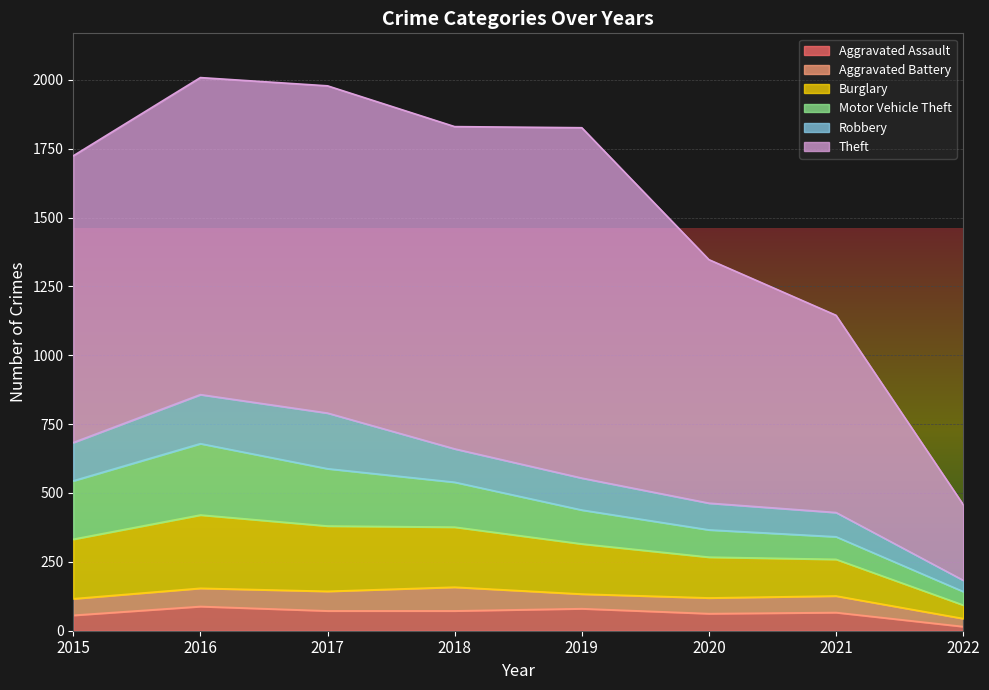

The value of Theft at 2021 is 716. True or false?

True